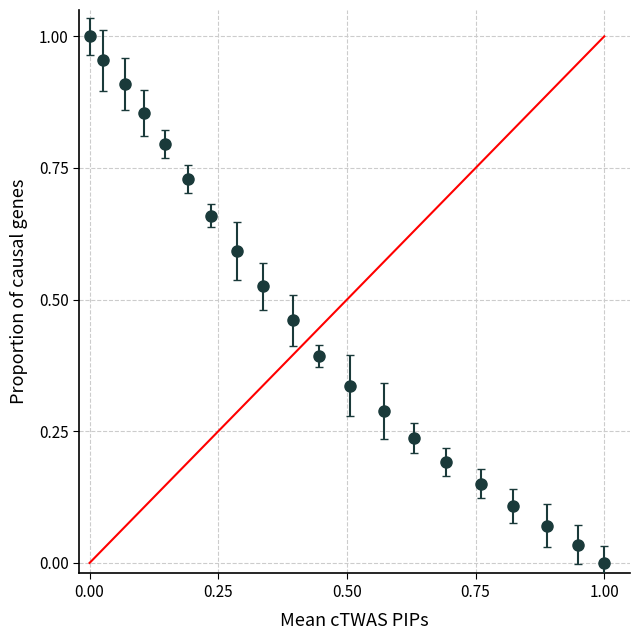

What is the sum of all values?

9.3